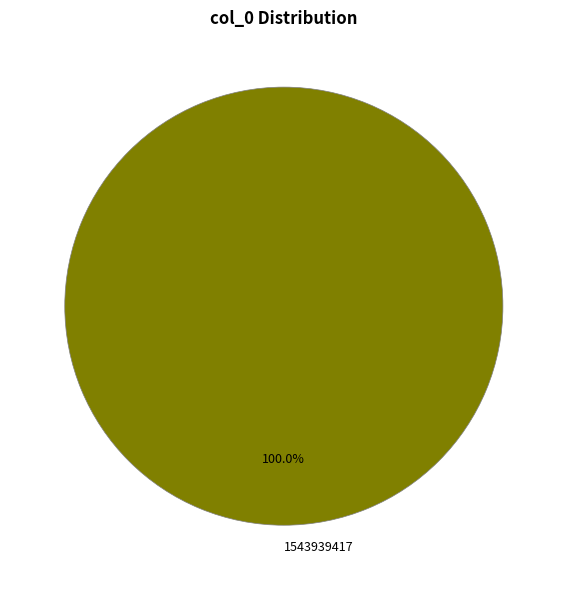

Rank the categories by value from lowest to highest.

1543939417